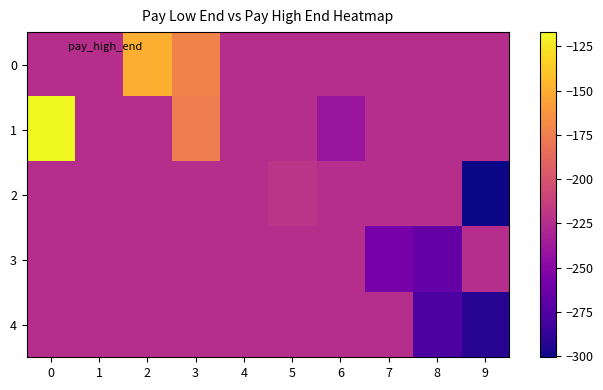

Rank the series by their maximum value, from lowest to highest.

3, 4, 2, 0, 1